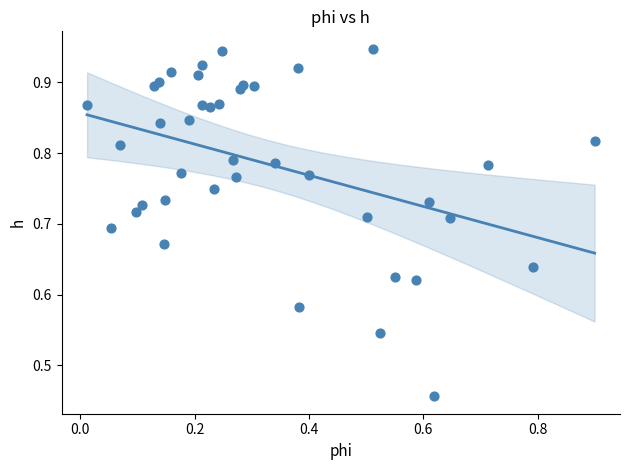

How many points are shown in the scatter plot?

40